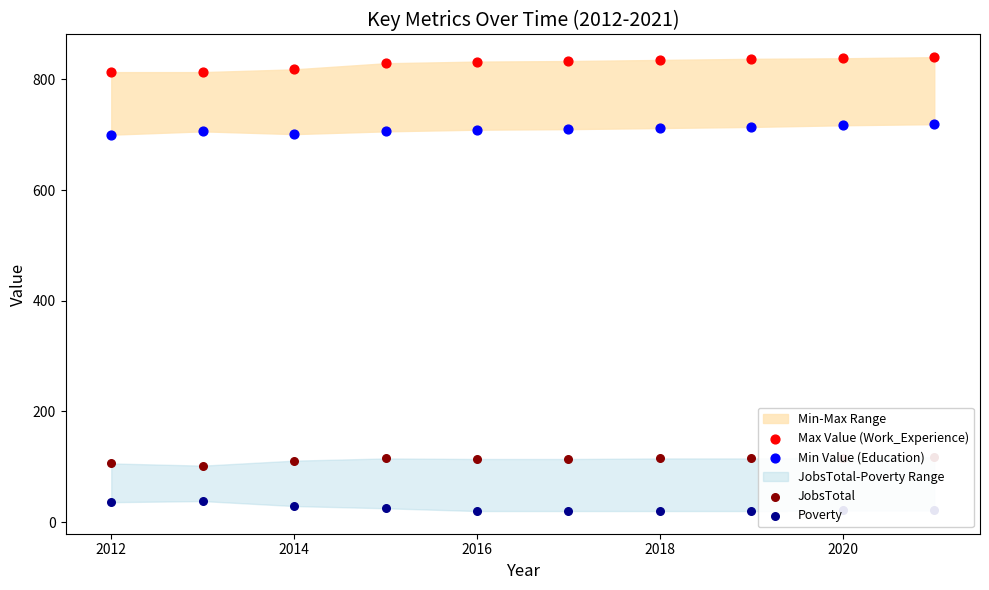

Is the value of JobsTotal at 2016 greater than the value of Max Value (Work_Experience) at 2020?

No